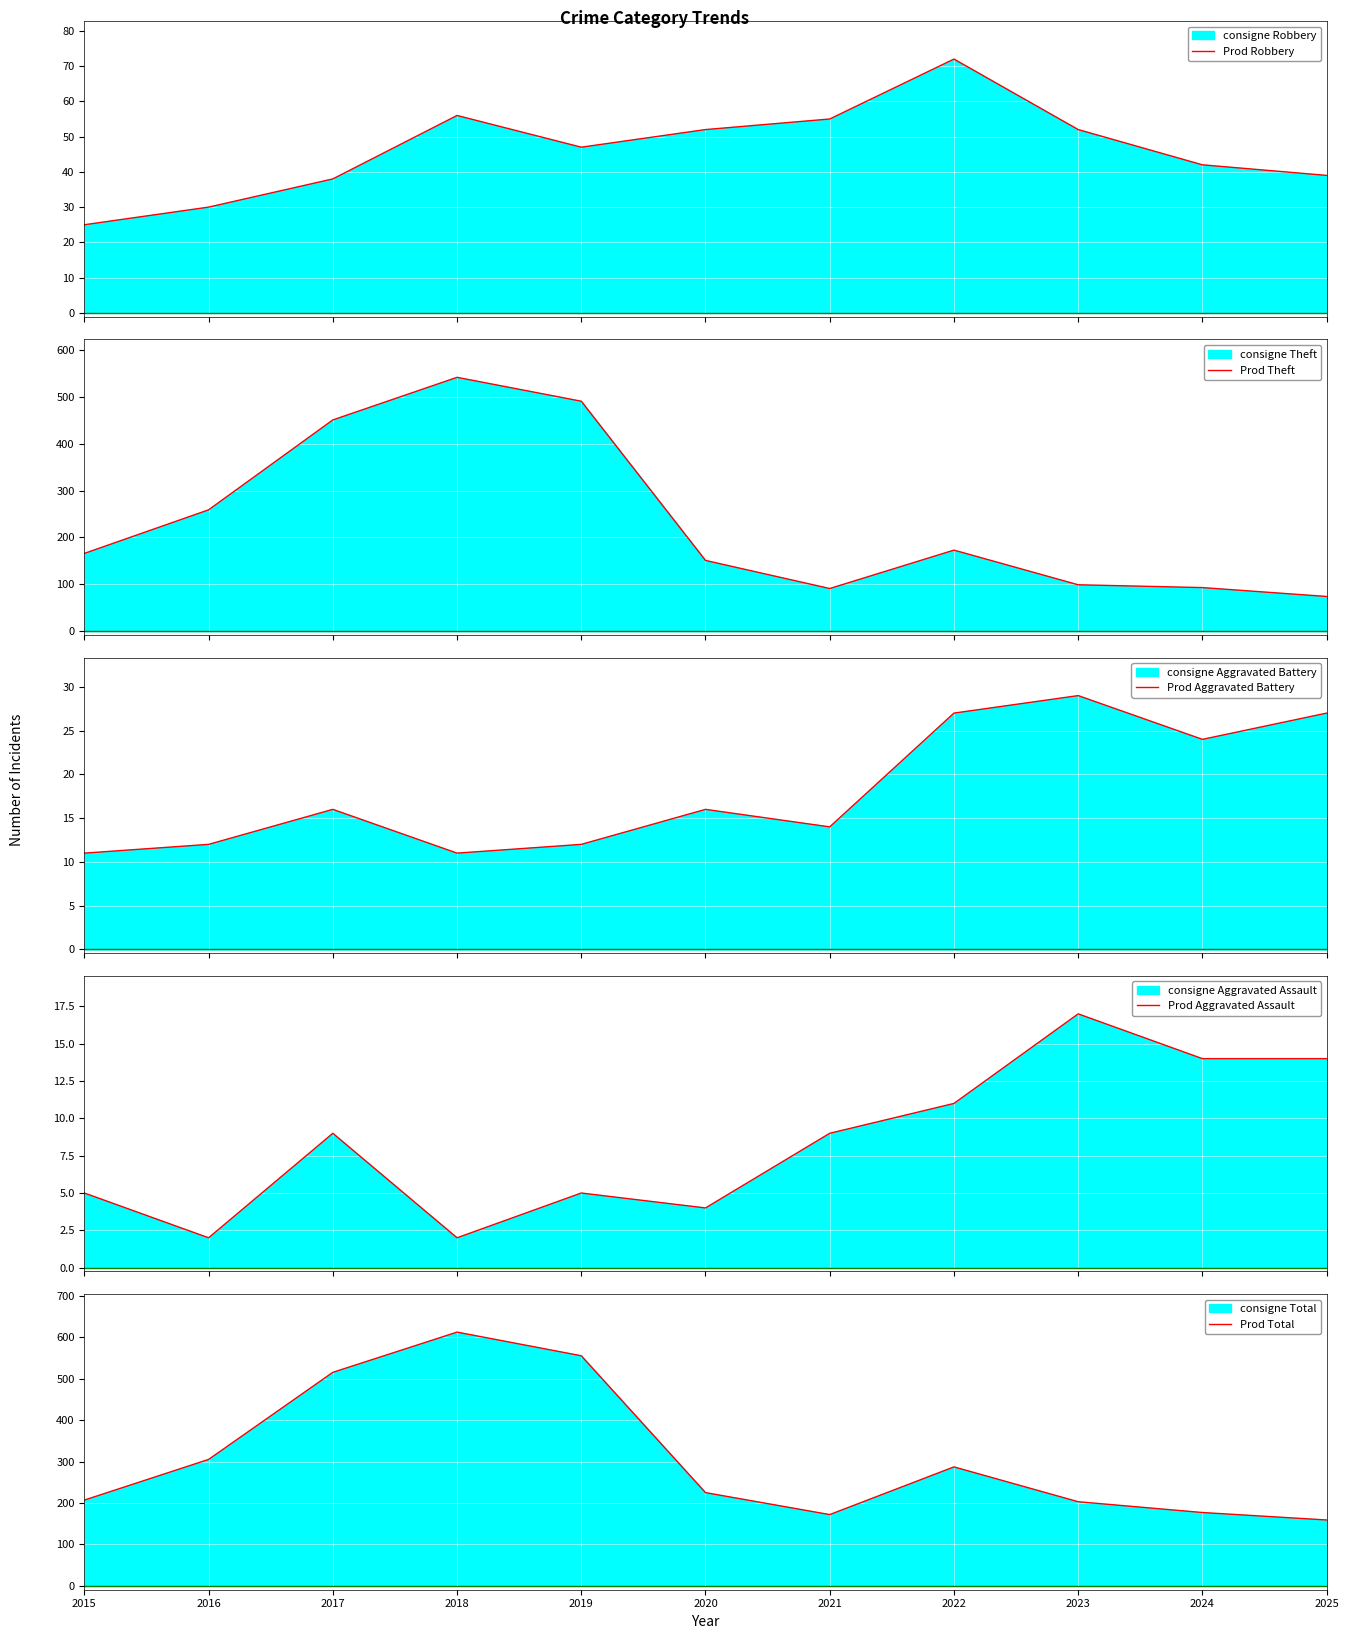

Which label corresponds to the largest value in the chart?

2018